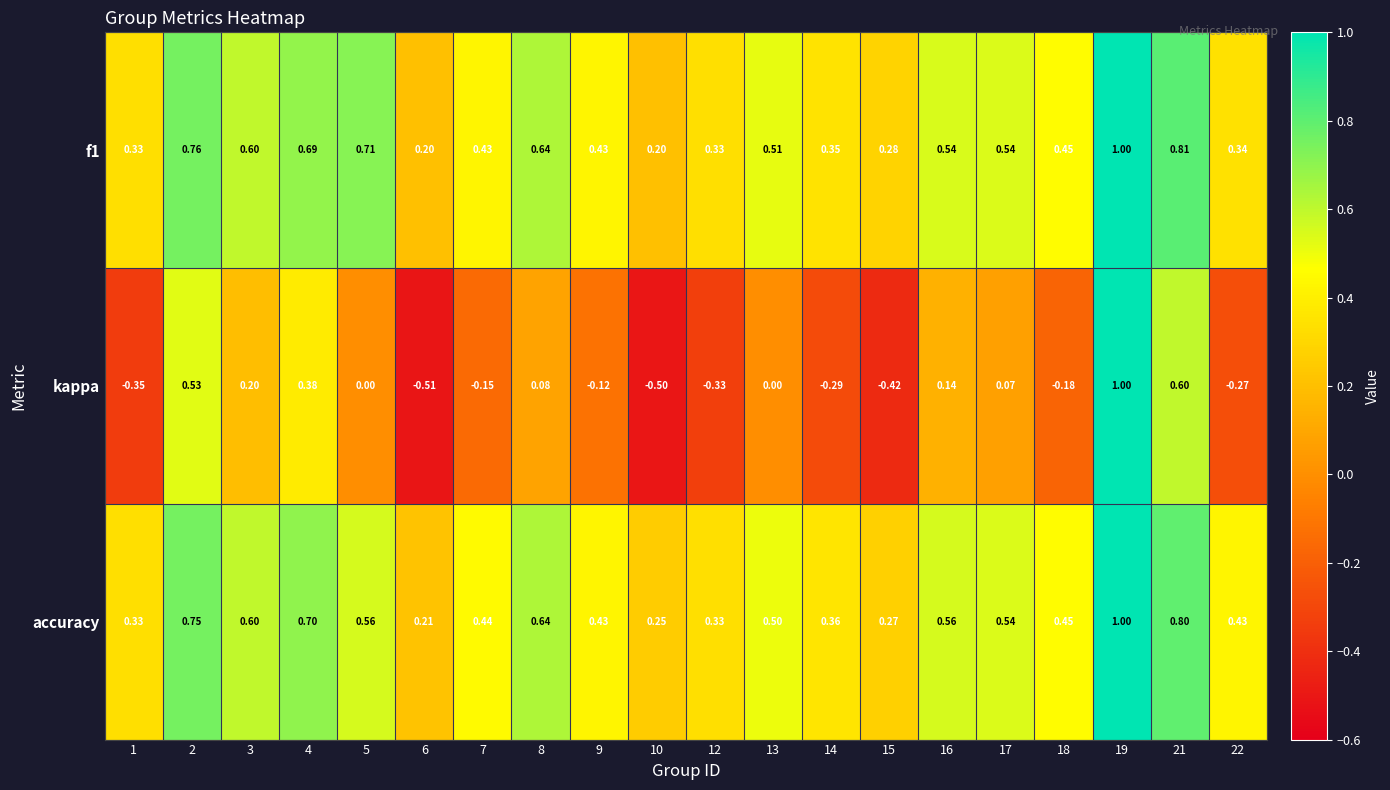

At how many categories does at least one series exceed 0?

20